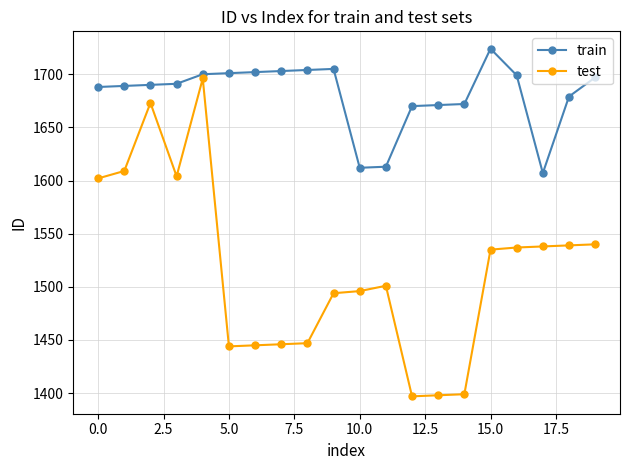

What are all the series names shown in the legend?

train, test